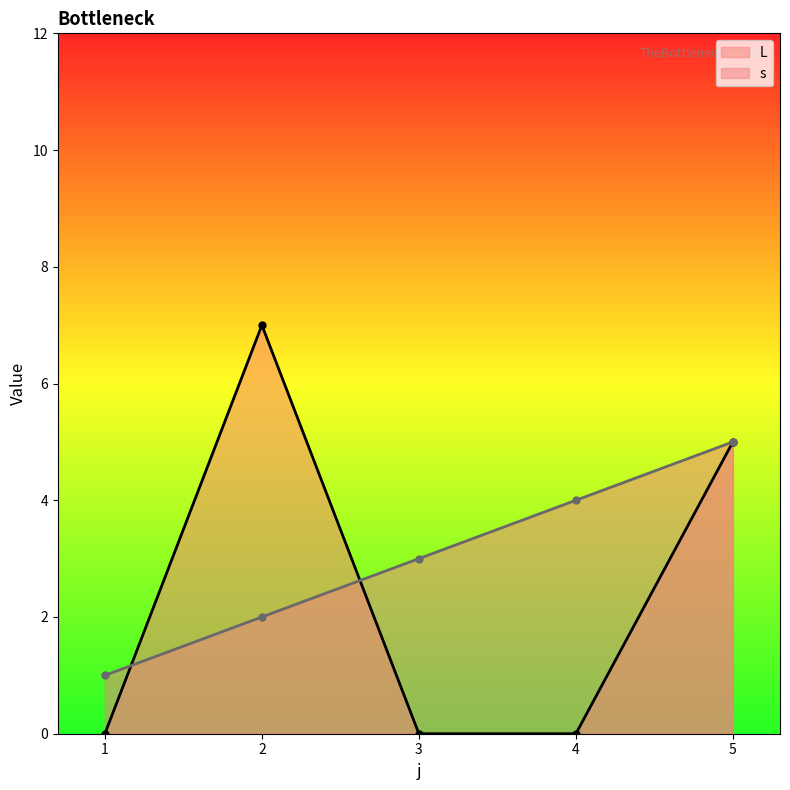

What are all the series names shown in the legend?

L, s